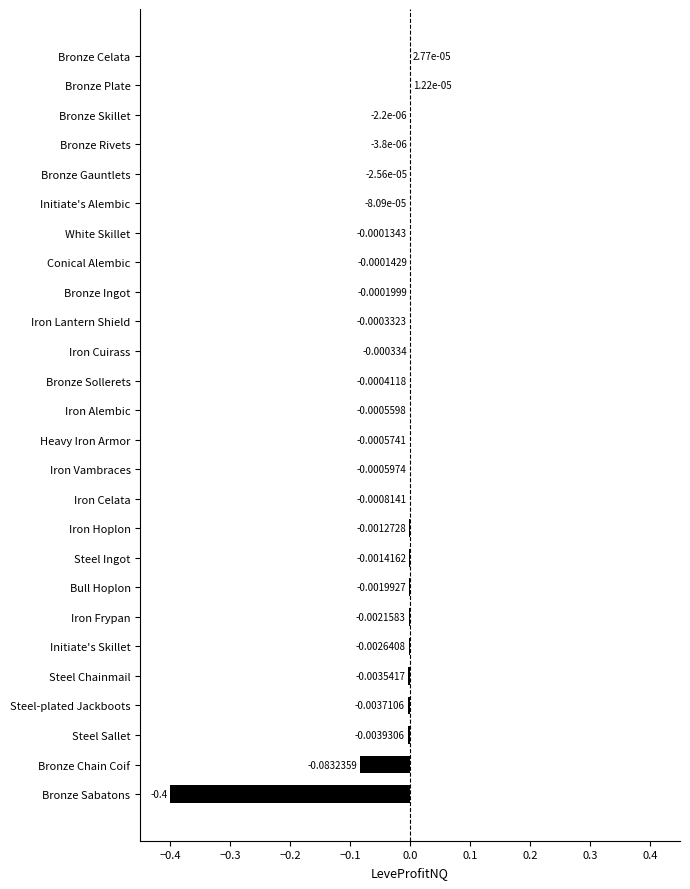

Which category has the highest value across all series?

Bronze Celata